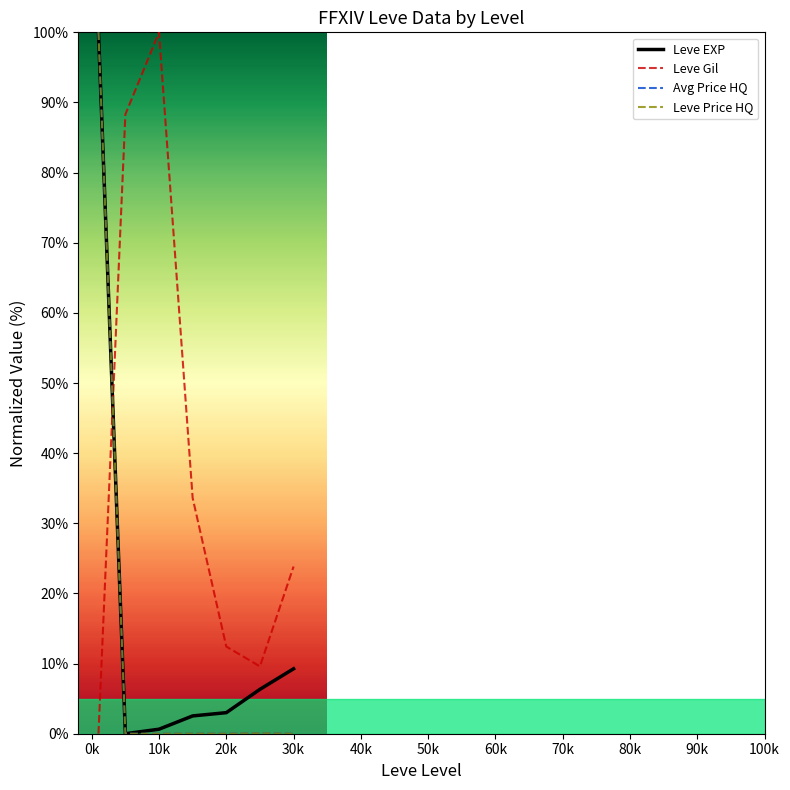

Which series has the largest total across all categories?

Leve Gil